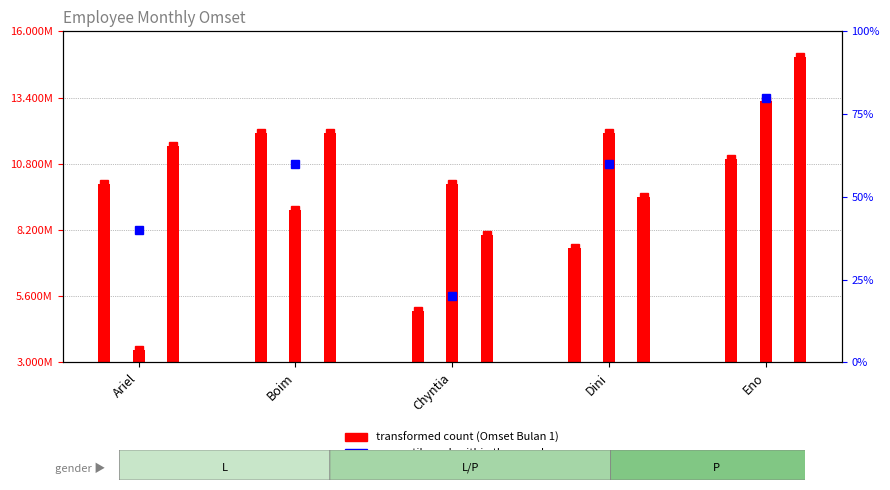

True or false: Omset - Bulan 1 has a value of 12669784 at Eno.

False